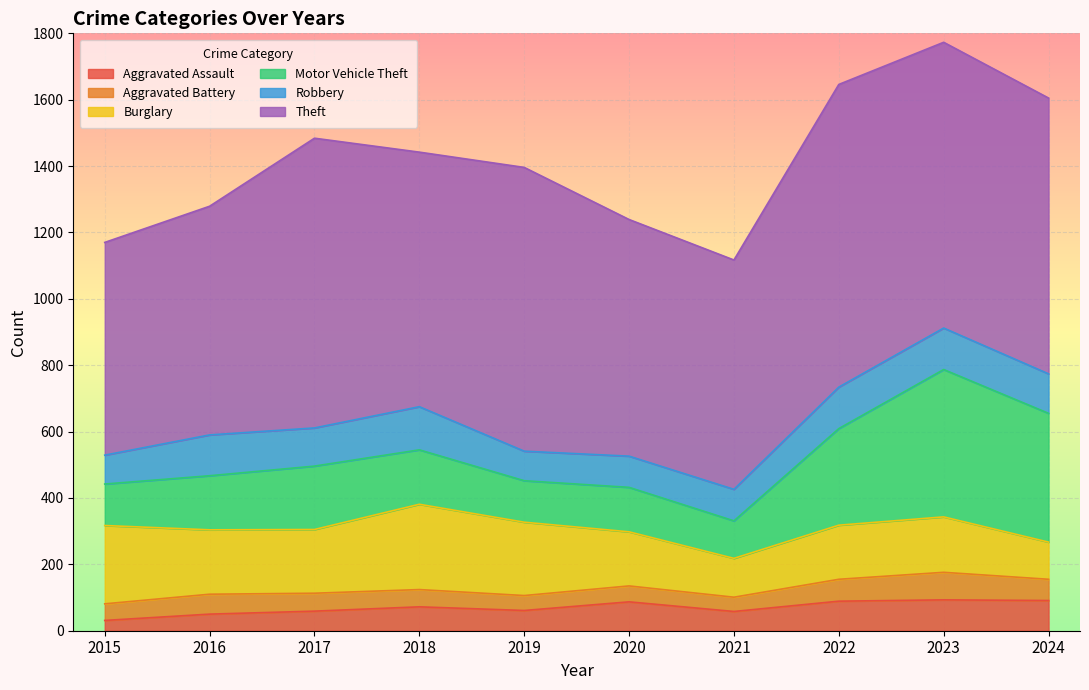

How many series are shown in this chart?

6